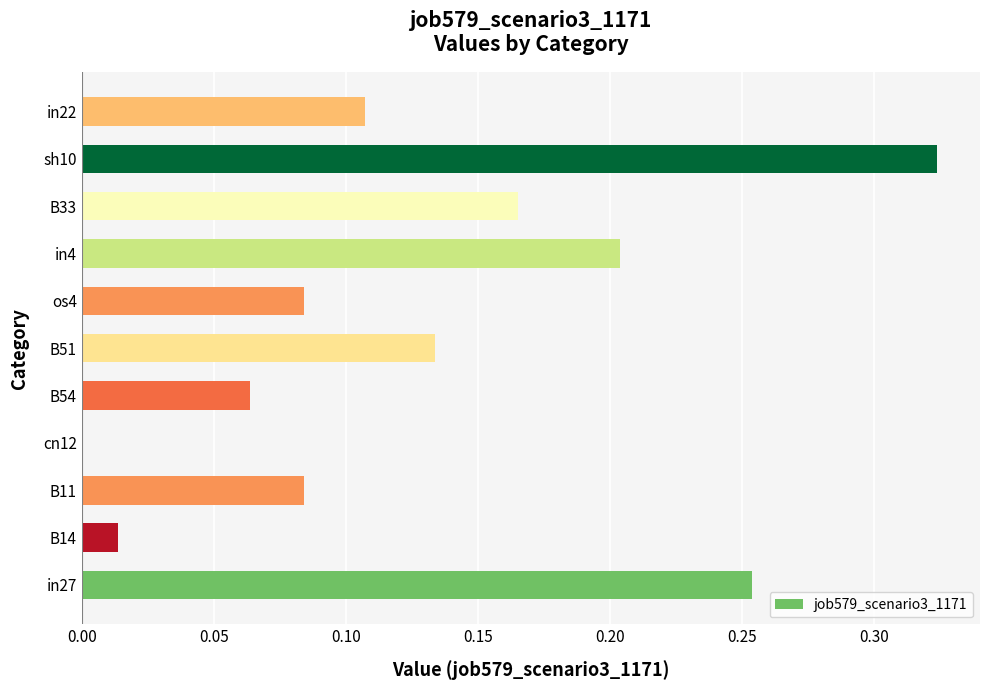

What is the sum of all values?

1.4